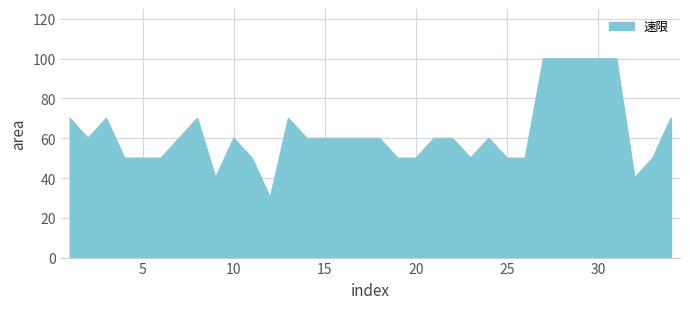

What is the difference between the second highest and minimum values?

70